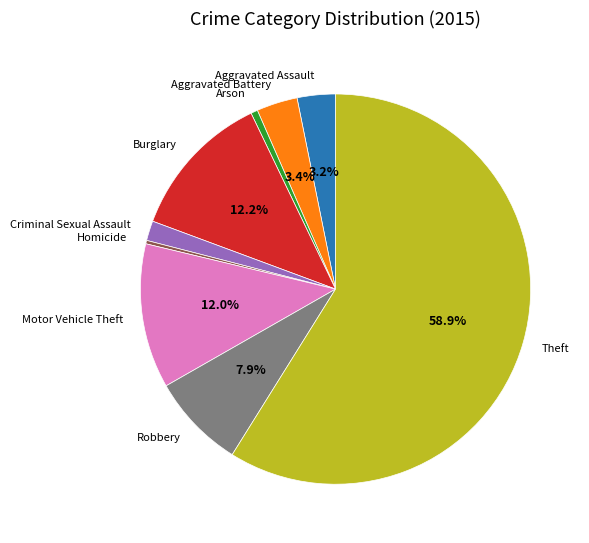

The Robbery slice represents 1% of the pie. True or false?

False